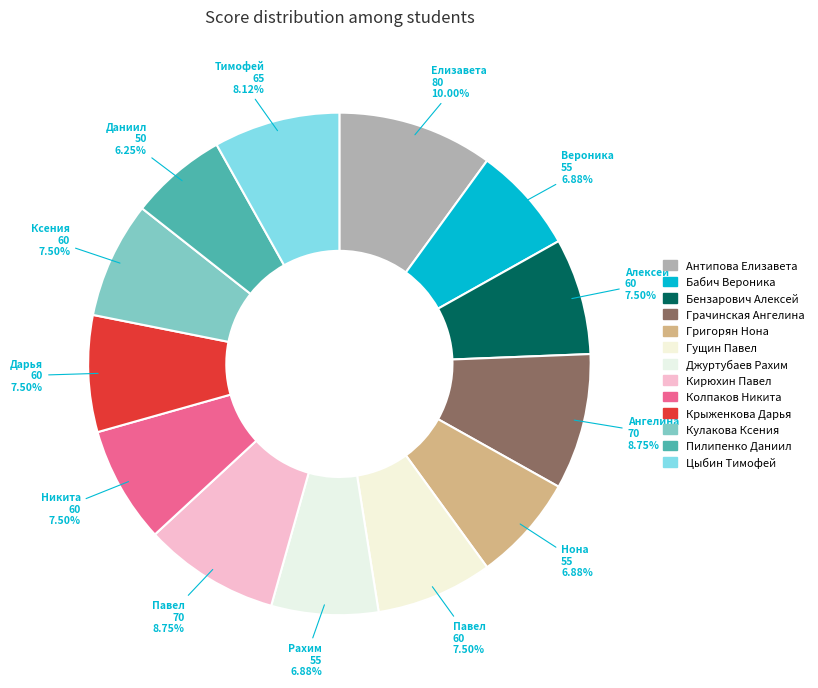

What is the change in value from Бензарович Алексей to Григорян Нона?

-5